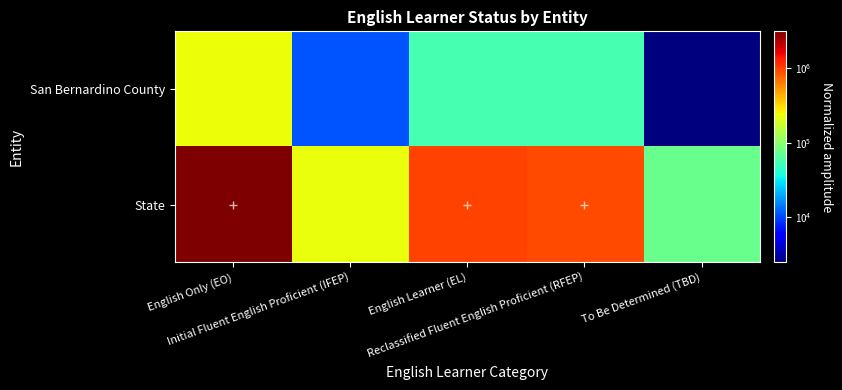

At how many categories does at least one series exceed 1760238?

1